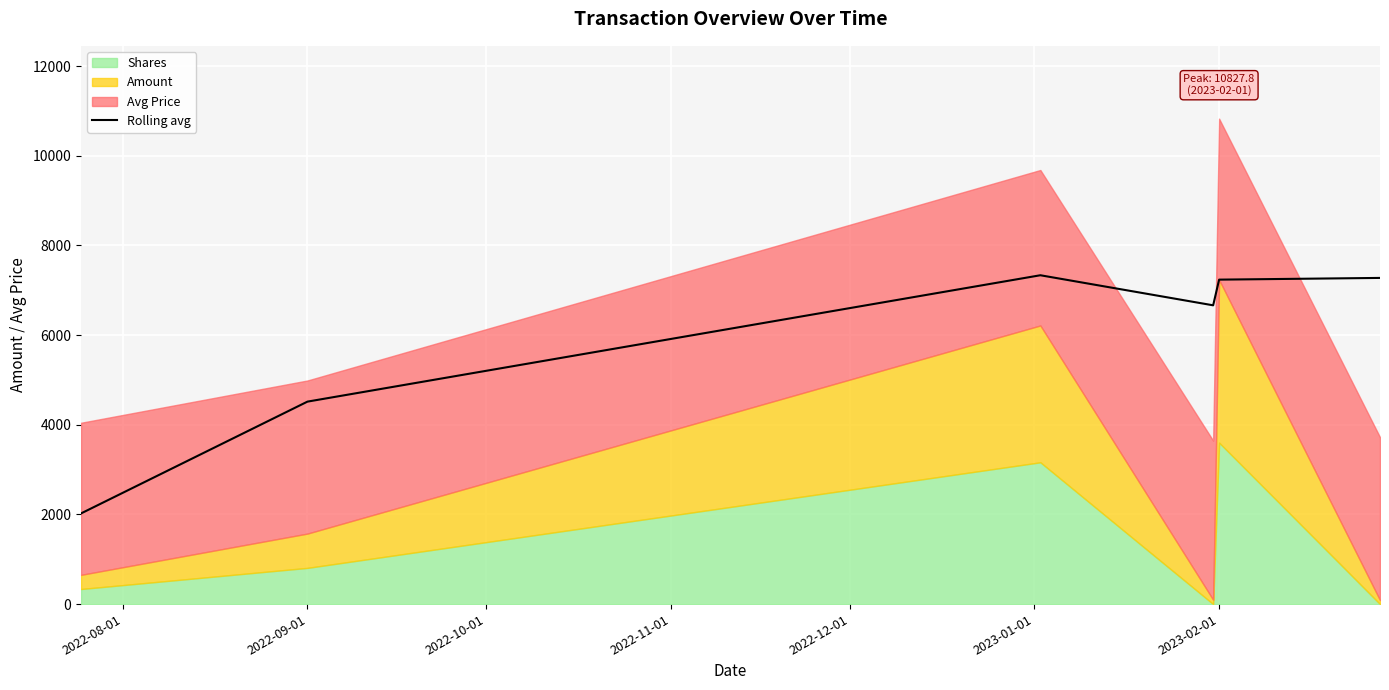

How many points are lower than both their immediate neighbors (excluding endpoints)?

1